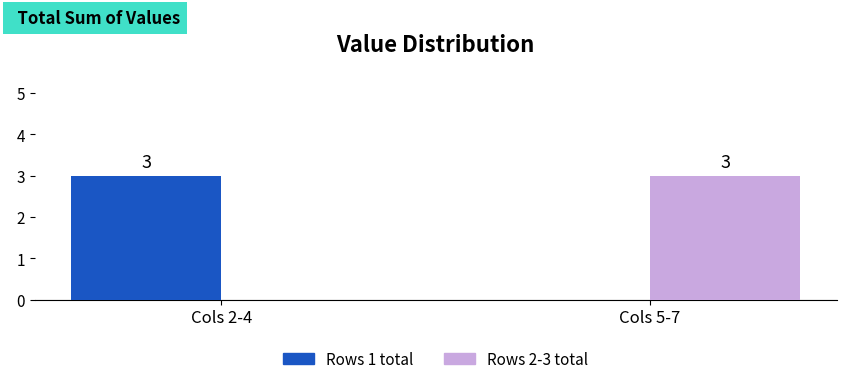

Reading left to right, list all the values displayed in this chart.

Rows 1 total: 3	0
Rows 2-3 total: 0	3